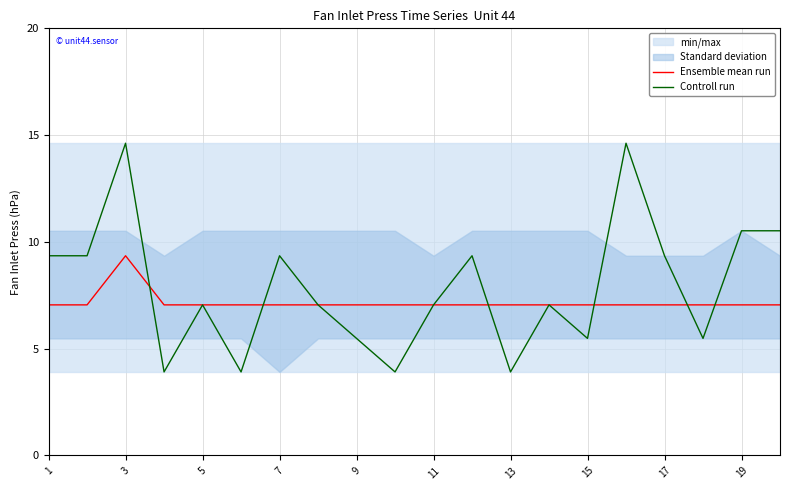

The Ensemble mean run series shows 1.9 at 11. True or false?

False